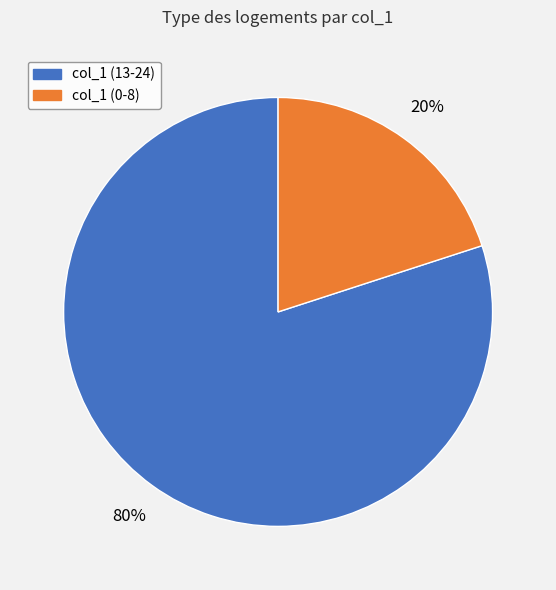

Is there a majority slice in this chart?

Yes